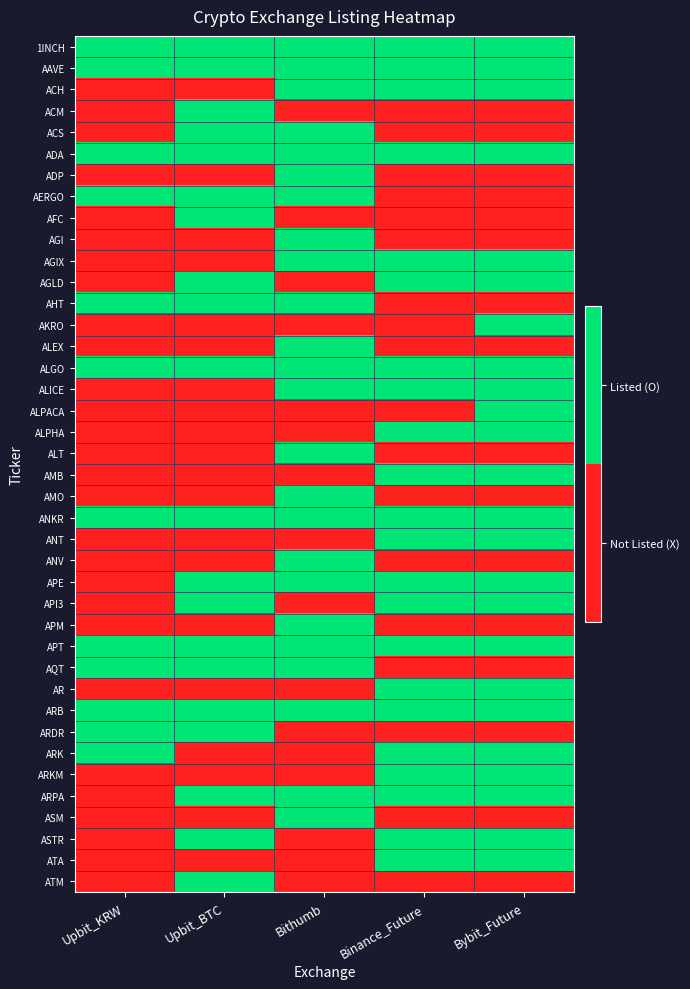

At Bithumb, list the series in order from largest to smallest.

1INCH, AAVE, ACH, ACS, ADA, ADP, AERGO, AGI, AGIX, AHT, ALEX, ALGO, ALICE, ALT, AMO, ANKR, ANV, APE, APM, APT, AQT, ARB, ARPA, ASM, ACM, AFC, AGLD, AKRO, ALPACA, ALPHA, AMB, ANT, API3, AR, ARDR, ARK, ARKM, ASTR, ATA, ATM